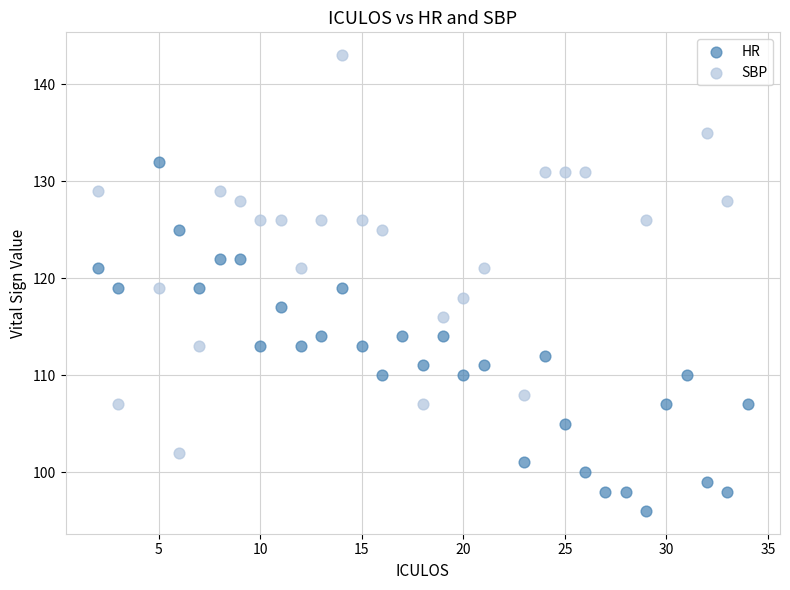

Which series has the largest Y range (max minus min)?

SBP